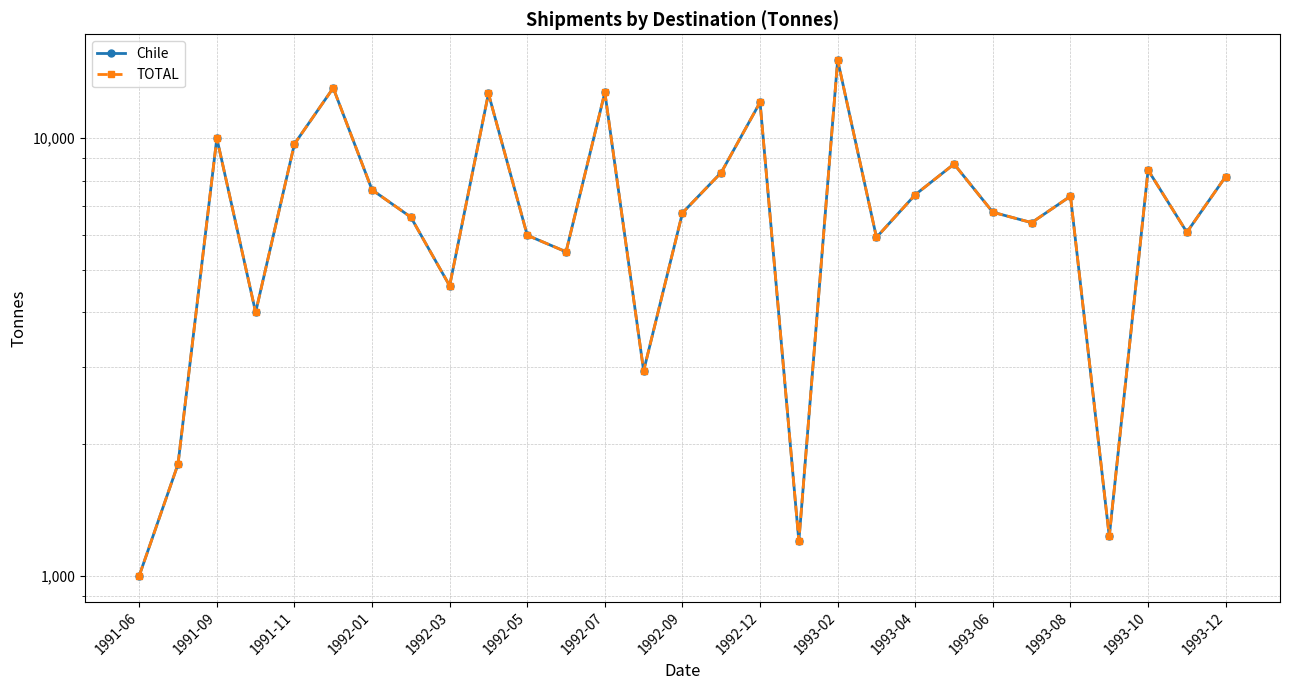

What position from the right is 1991-06?

29